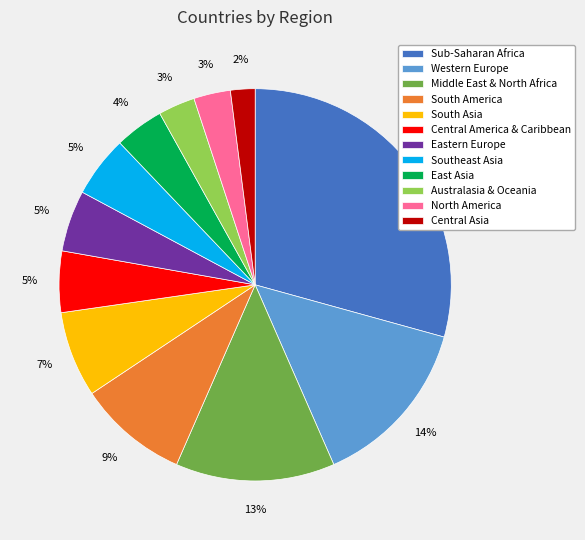

How many slices are in this pie chart?

12